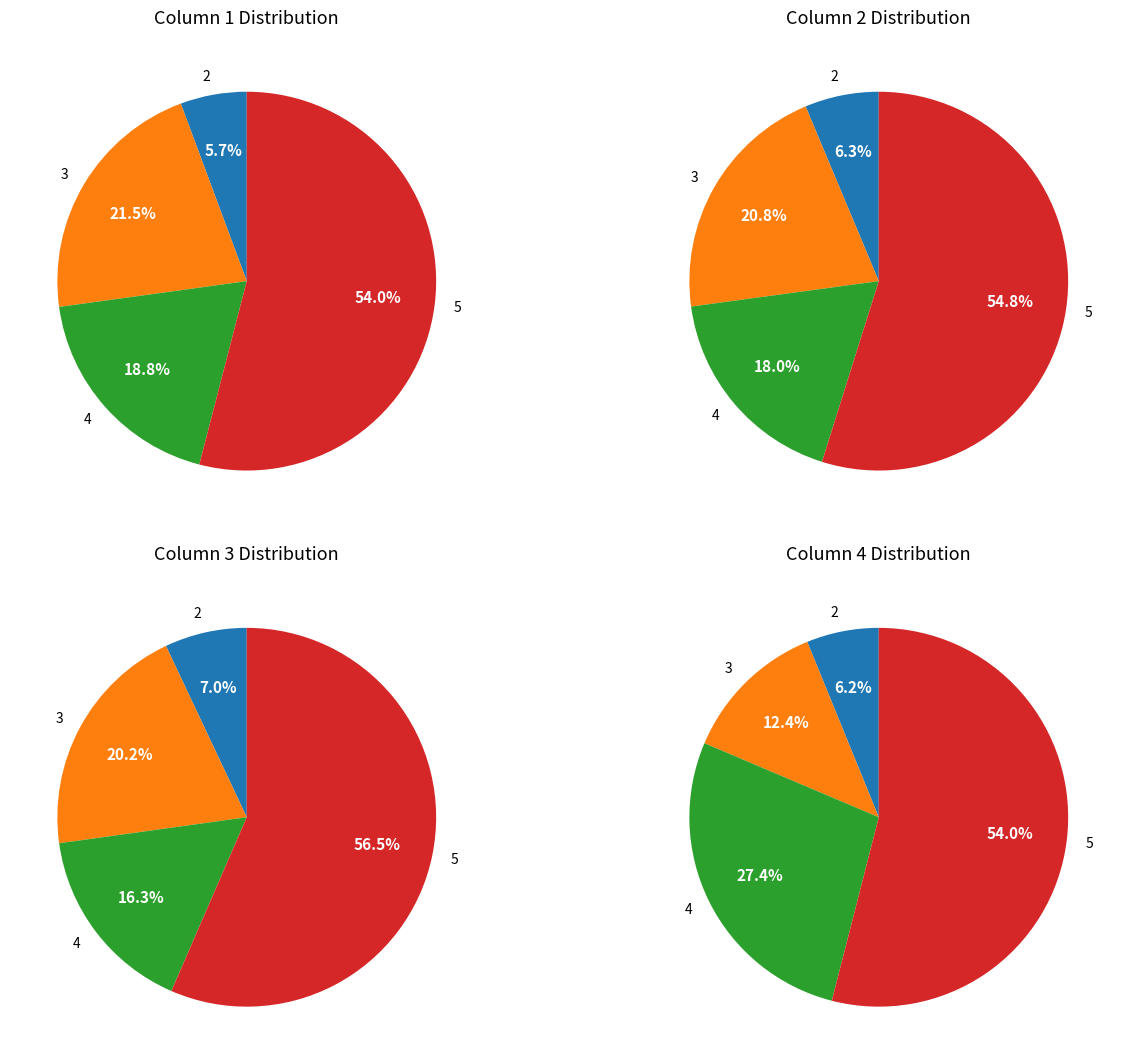

Which slice is the largest?

5